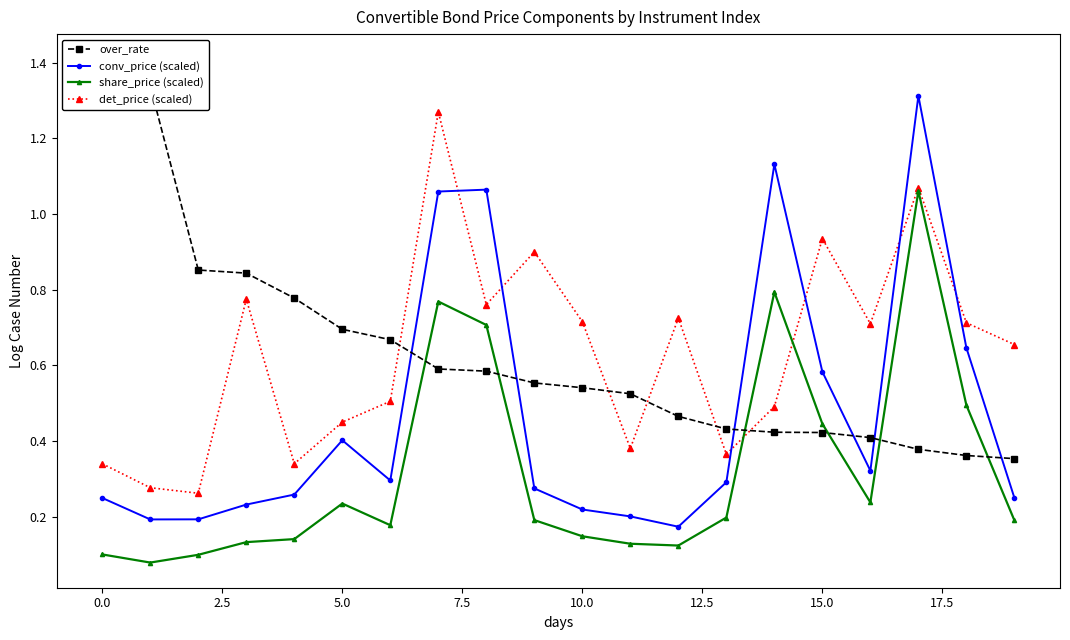

True or false: over_rate has a value of 0.5 at 10.

True